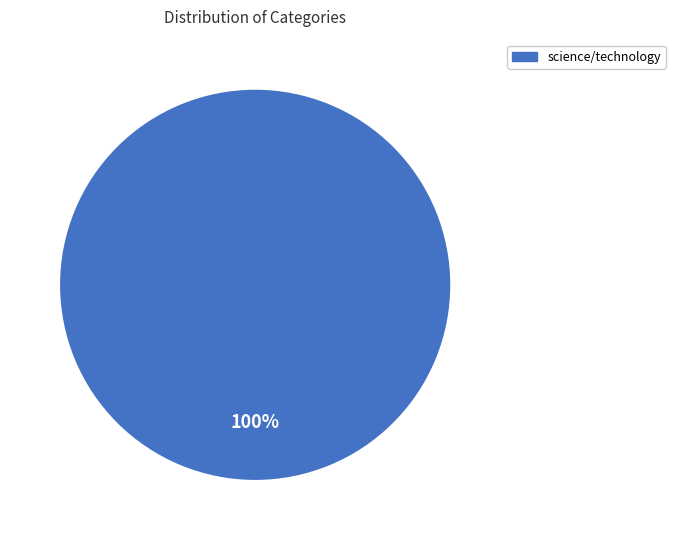

Which slice represents more than half of the pie?

science/technology